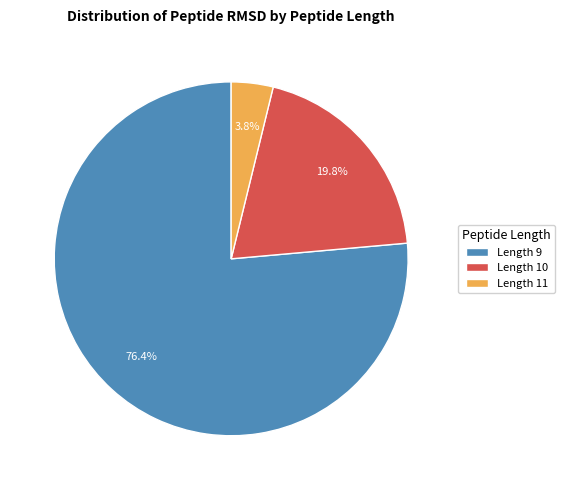

What portion of the pie excludes Length 11?

96.2%